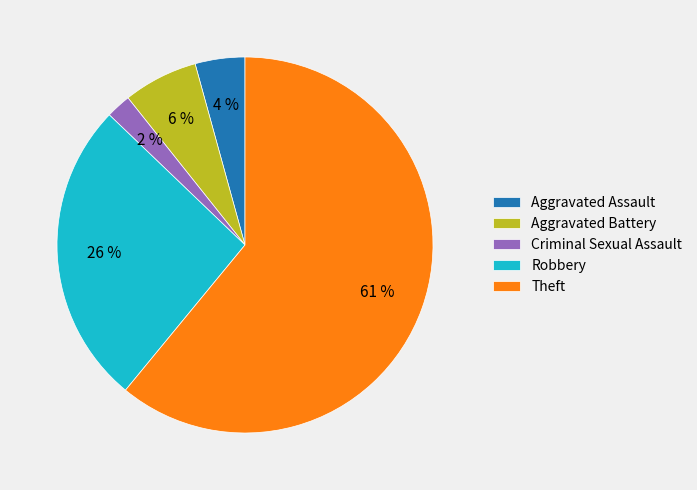

Which slice is the smallest?

Criminal Sexual Assault